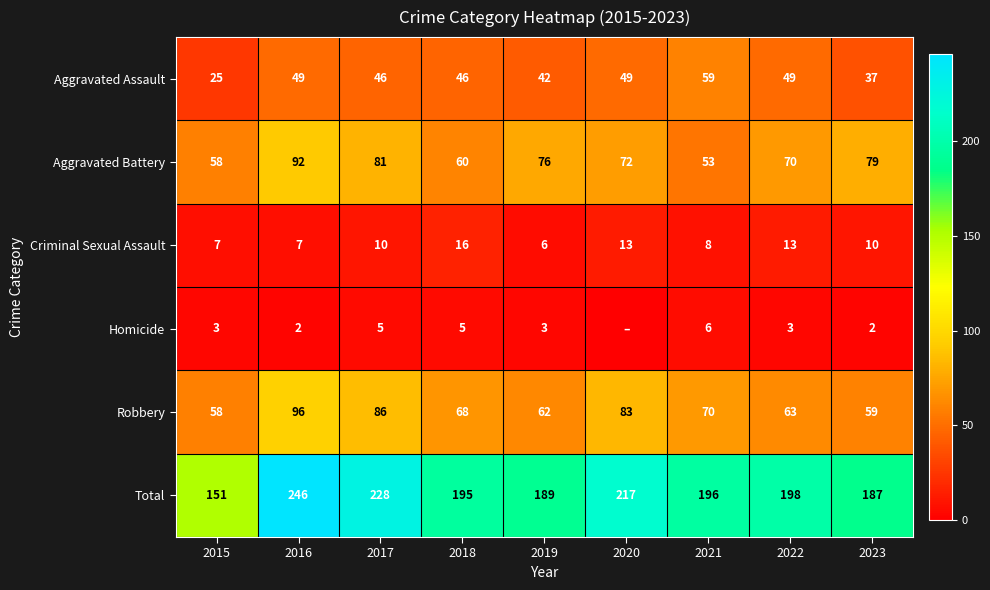

Which has a higher value, 2017 or 2016?

2016